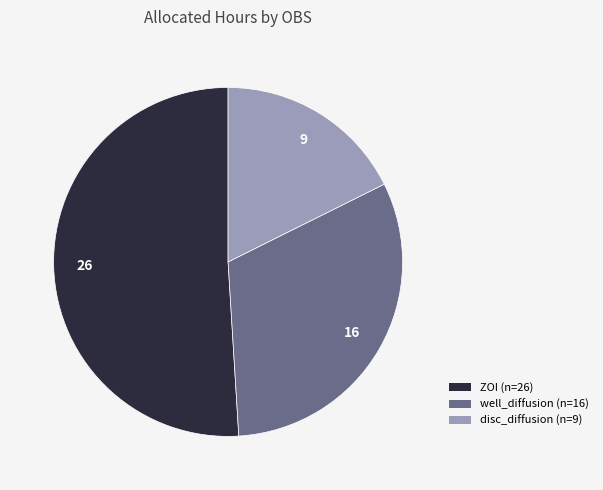

Does any single category account for the majority?

Yes